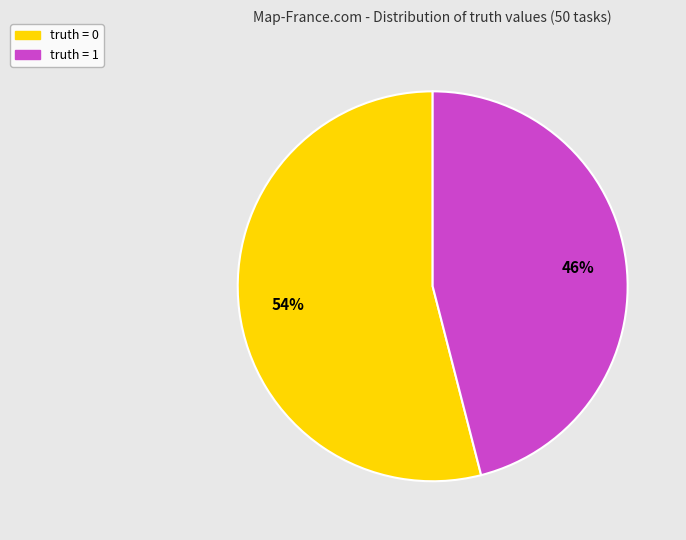

Between truth = 1 and truth = 0, which is larger?

truth = 0